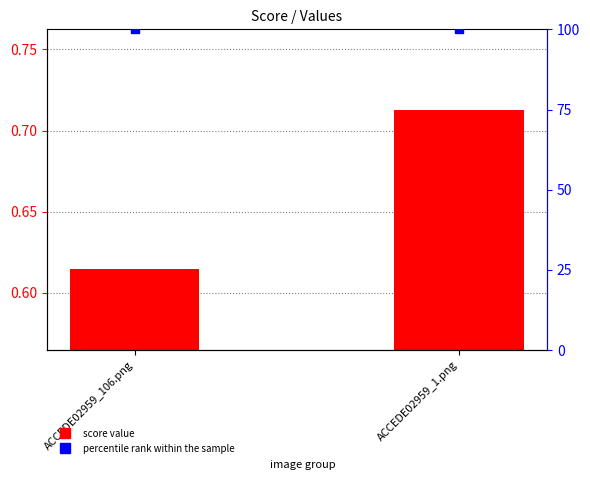

What are all the series names shown in the legend?

score value, percentile rank within the sample